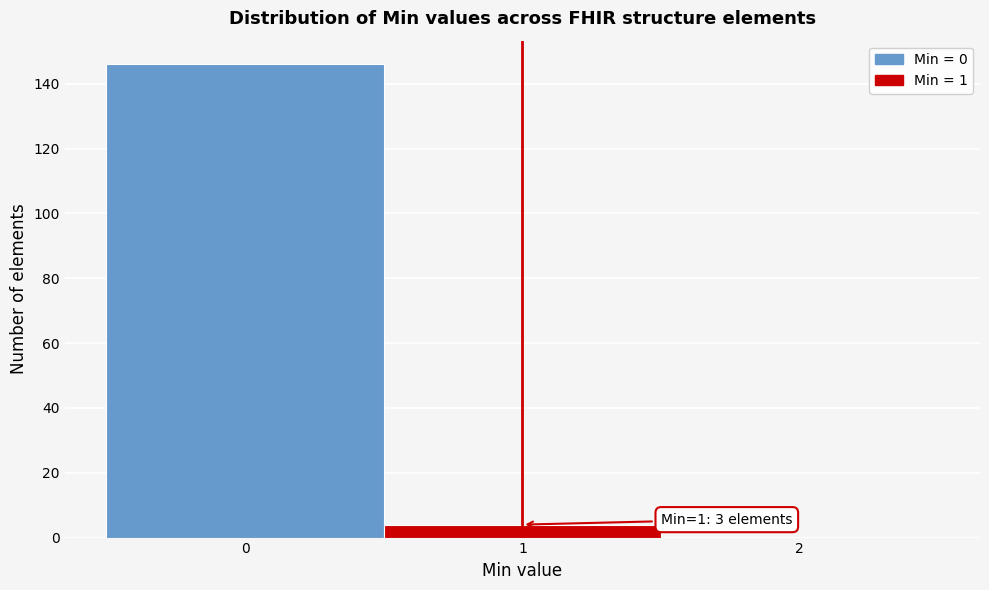

Which range on the x-axis has the tallest bar?

-0.5 to 0.5